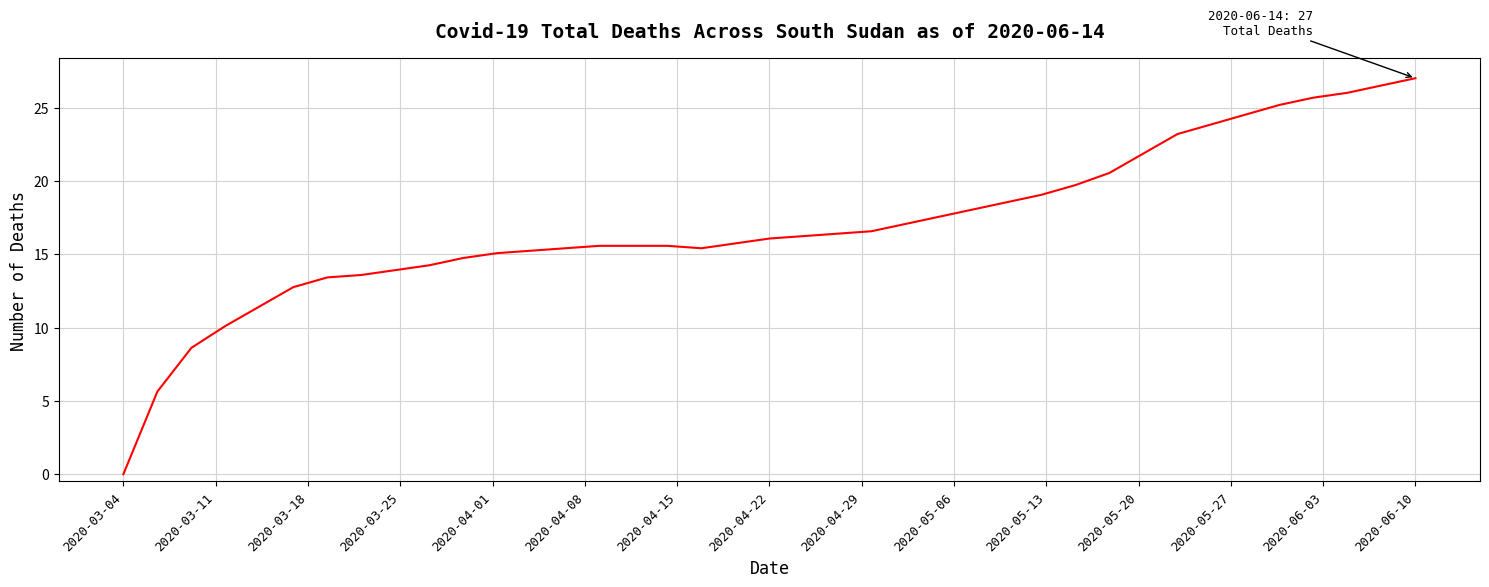

What is the difference between the maximum and minimum values?

27.0